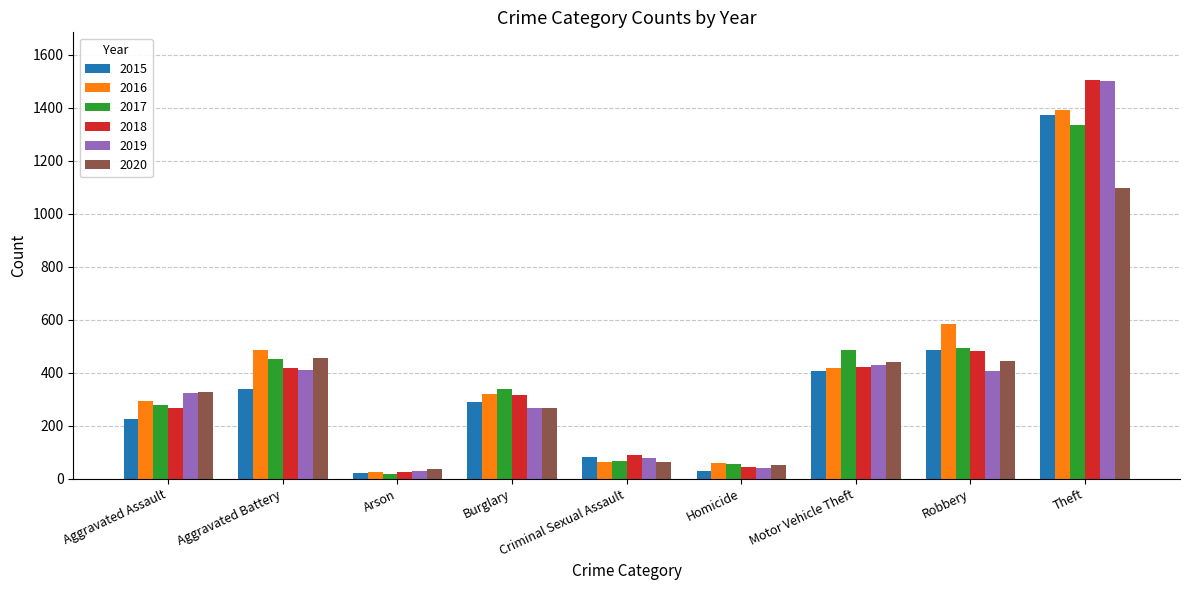

What is the maximum value shown in the chart?

1505